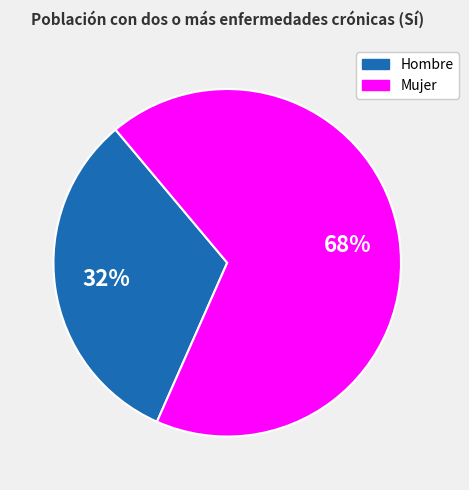

Is there a majority slice in this chart?

Yes